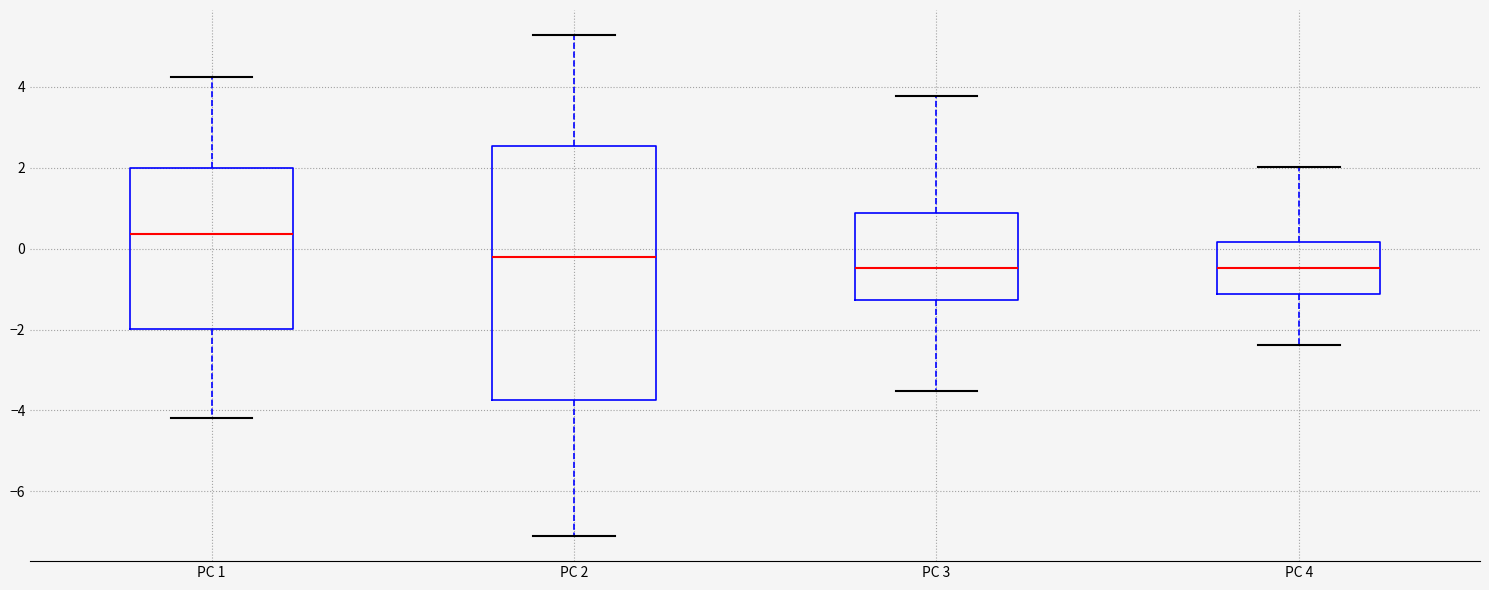

Which box has the highest median line?

PC 1